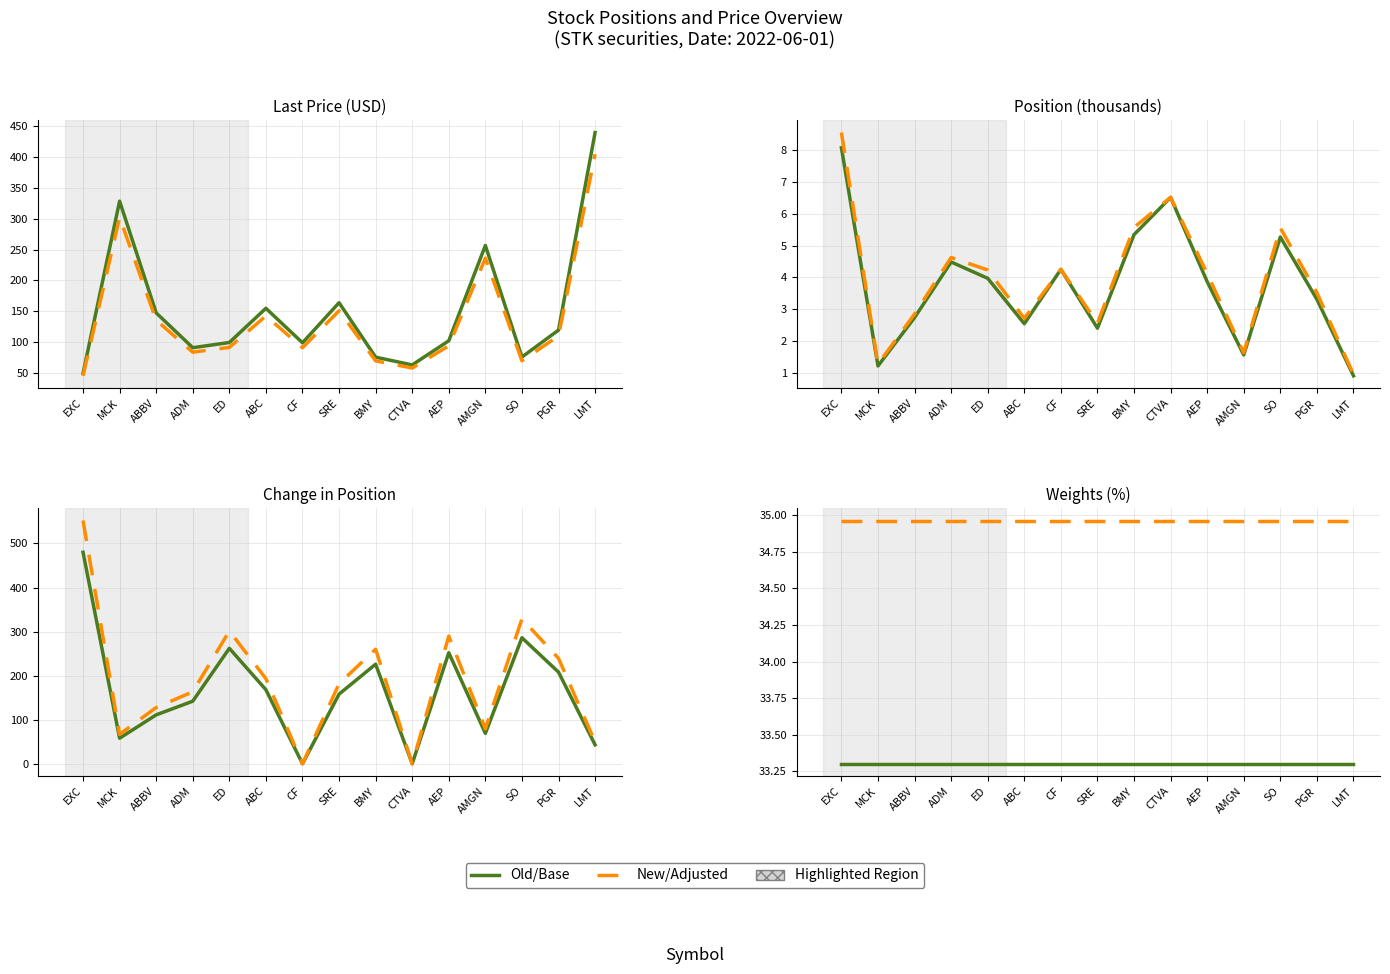

At how many categories does at least one series exceed 33?

15